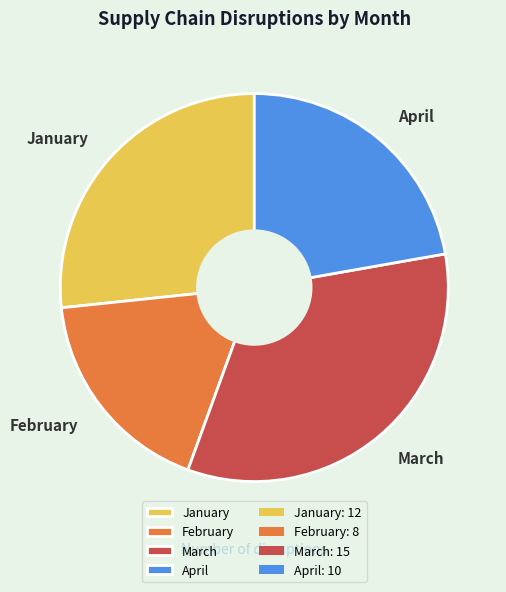

Do February and March together represent more than half of the pie?

Yes